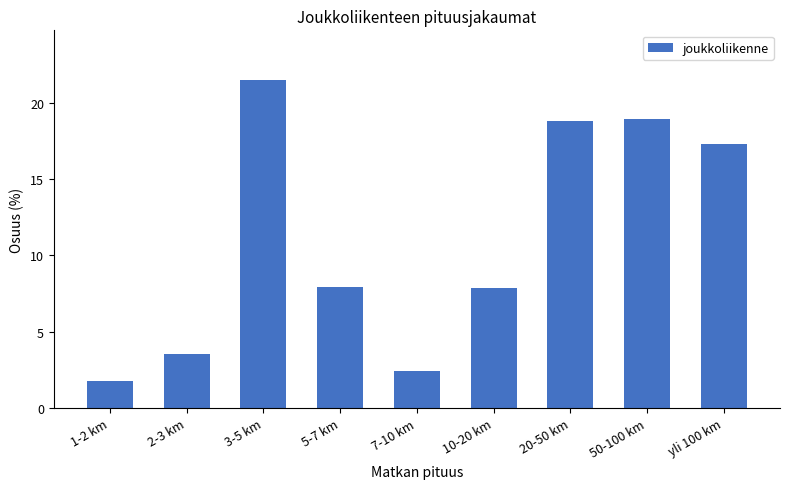

What is the label of the 2nd bar from the right?

50-100 km